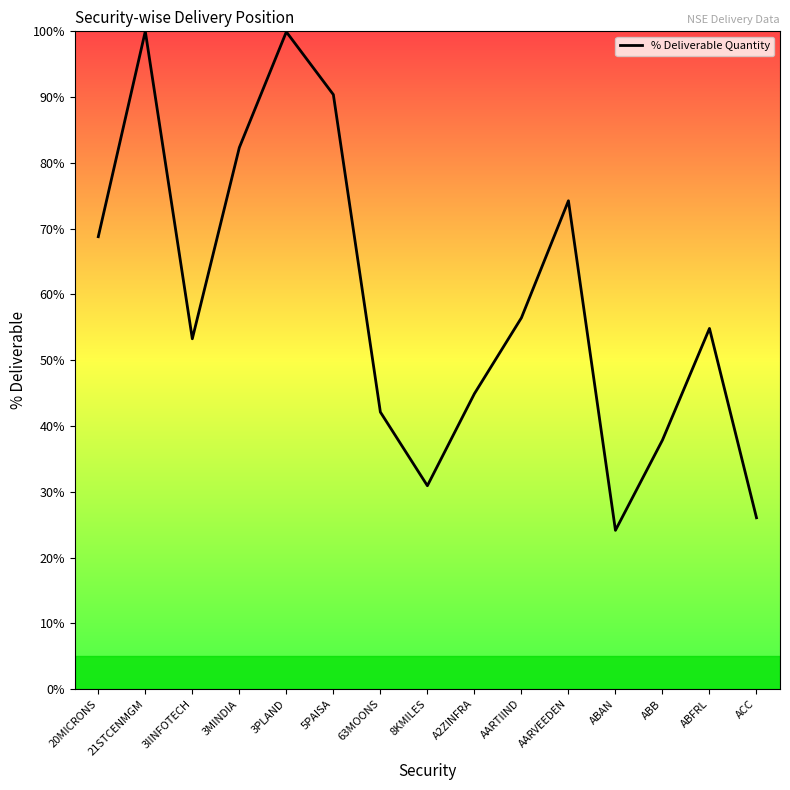

True or false: the data shows 23.6 at AARTIIND.

False